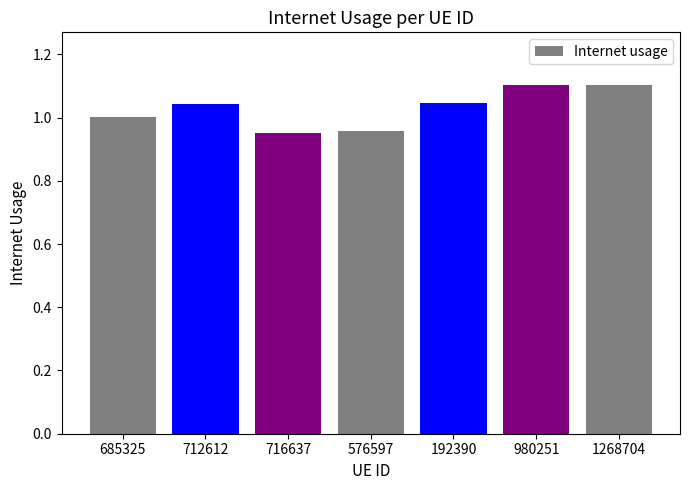

What is the difference between the maximum and minimum values?

0.2